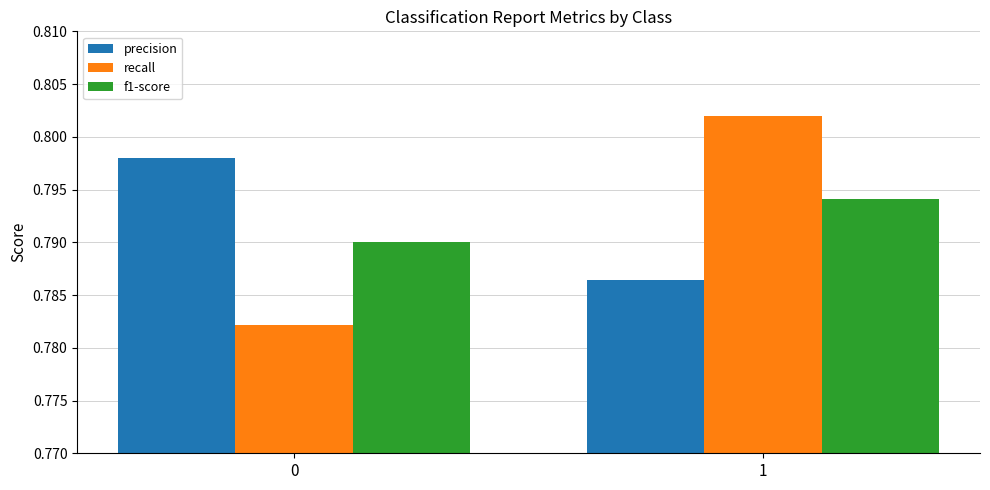

Rank the series by their maximum value, from lowest to highest.

f1-score, precision, recall